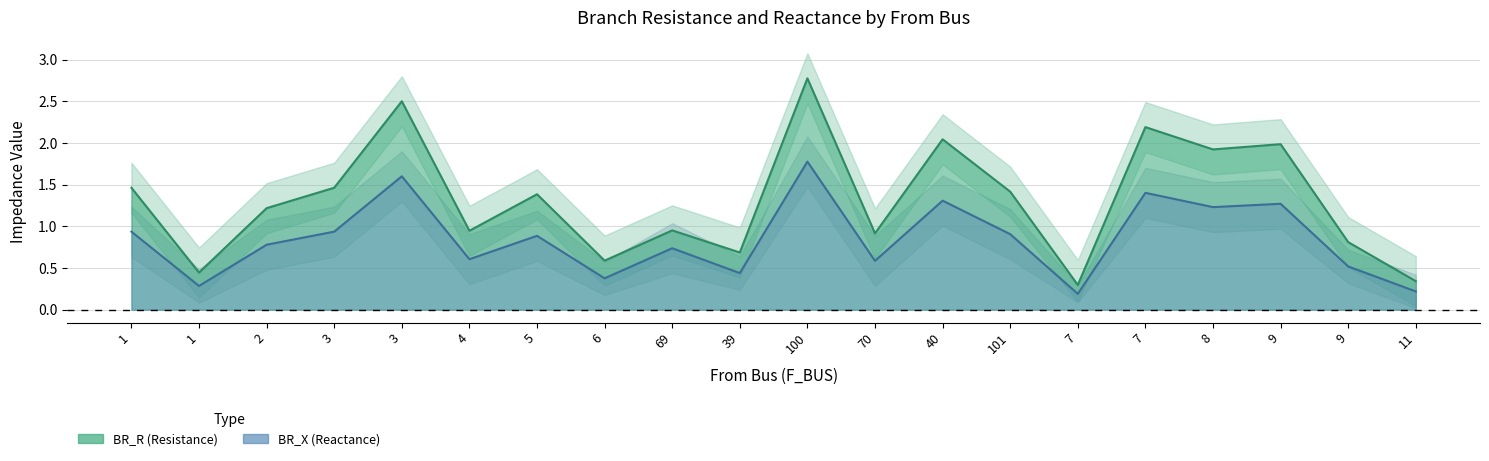

At which category is the sum across all series the highest?

100